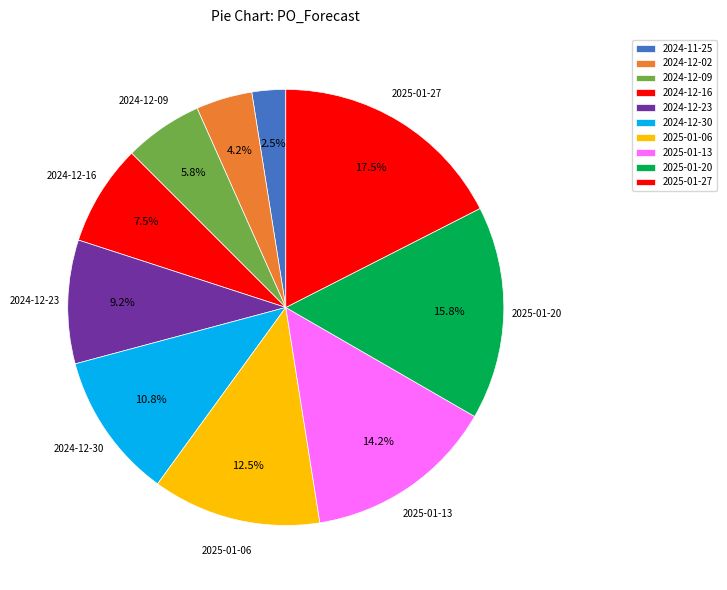

Is there any slice that represents more than half of the pie?

No